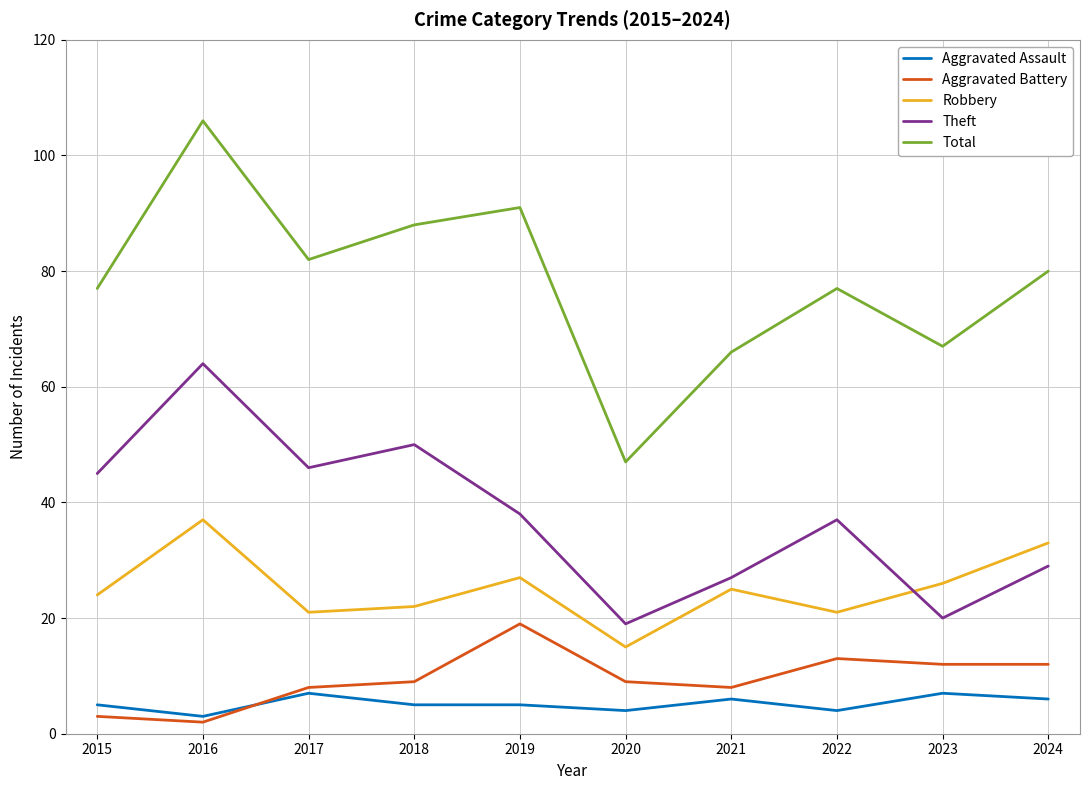

List the series in order of their peak value, highest first.

Total, Theft, Robbery, Aggravated Battery, Aggravated Assault